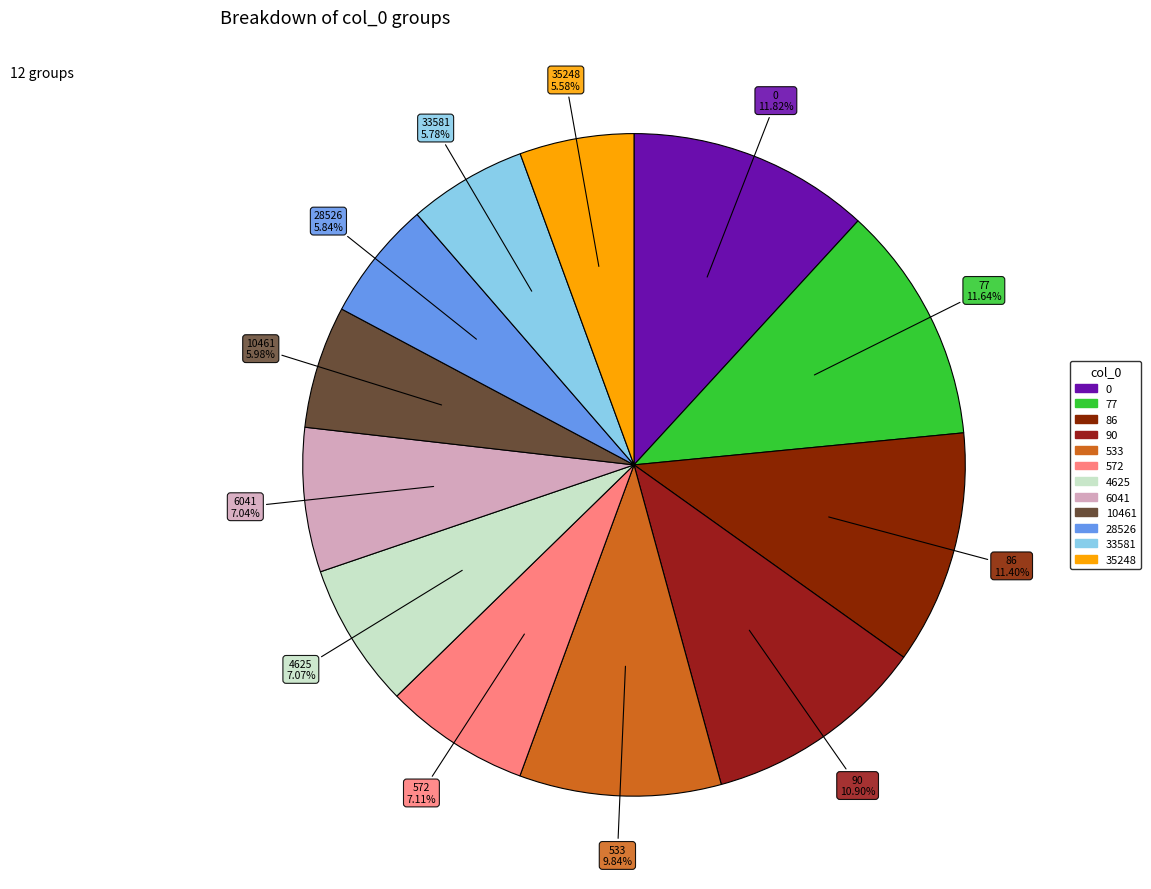

How many segments does this pie chart have?

12